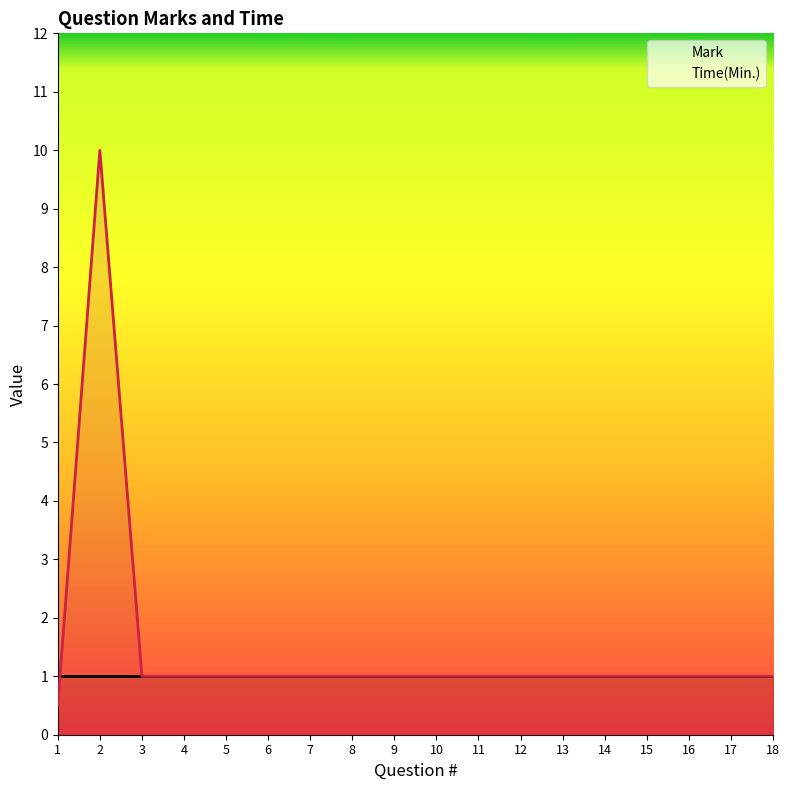

Which category has the lowest value in the Time(Min.) series?

1